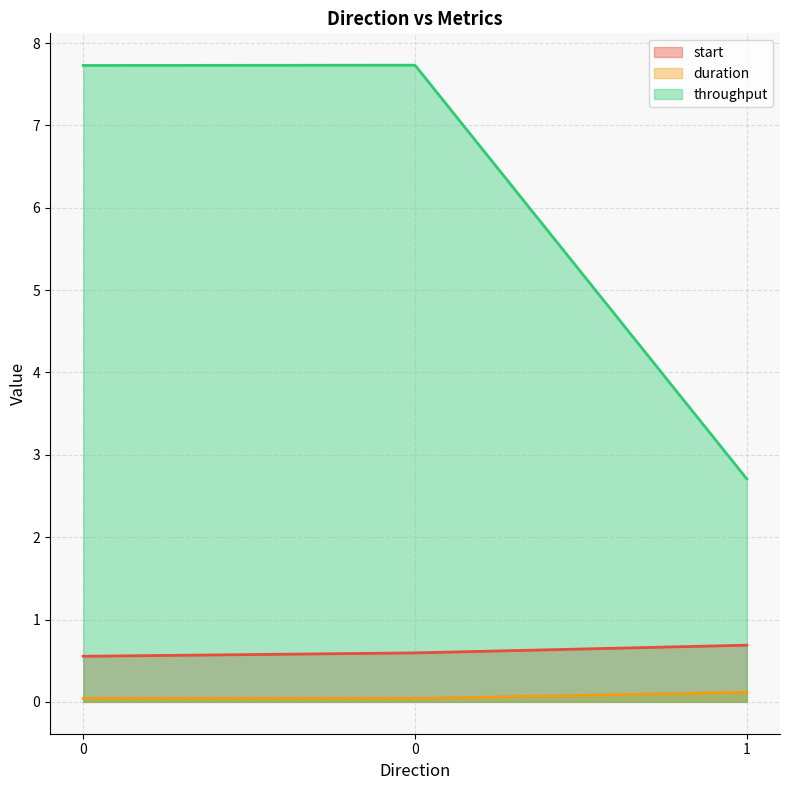

Is it true that start equals 0.3 at 0?

False